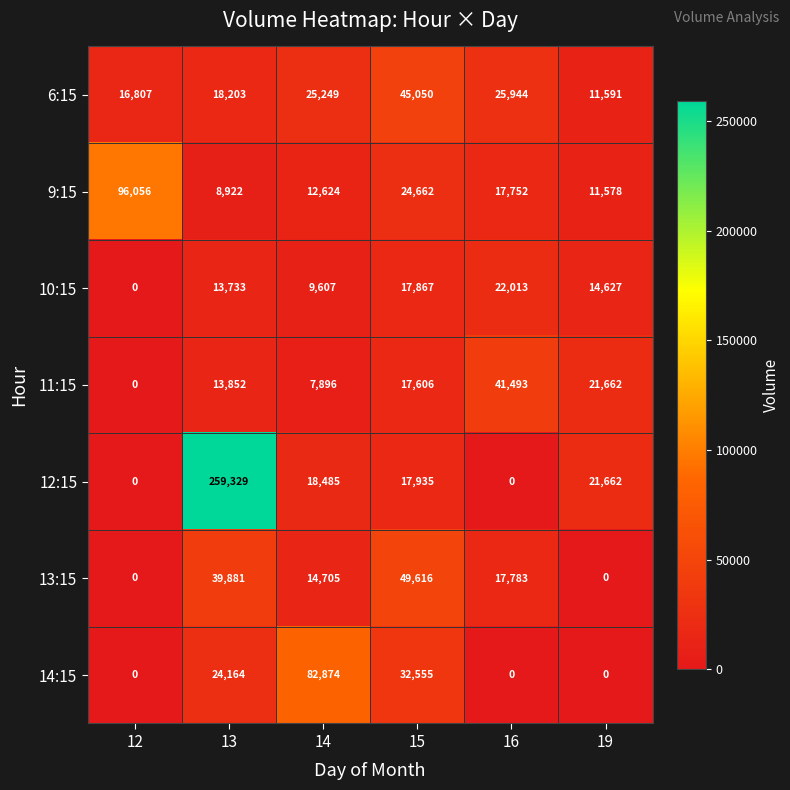

How many distinct data groups are displayed?

7